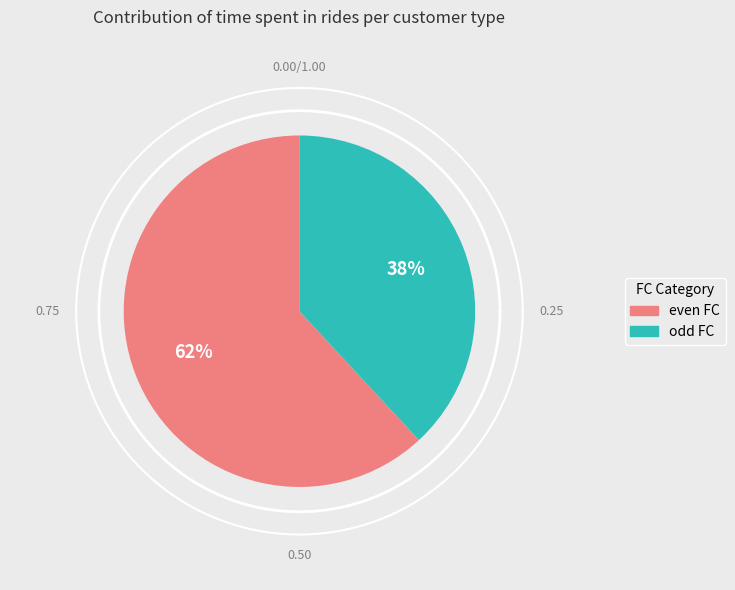

Is there a majority slice in this chart?

No